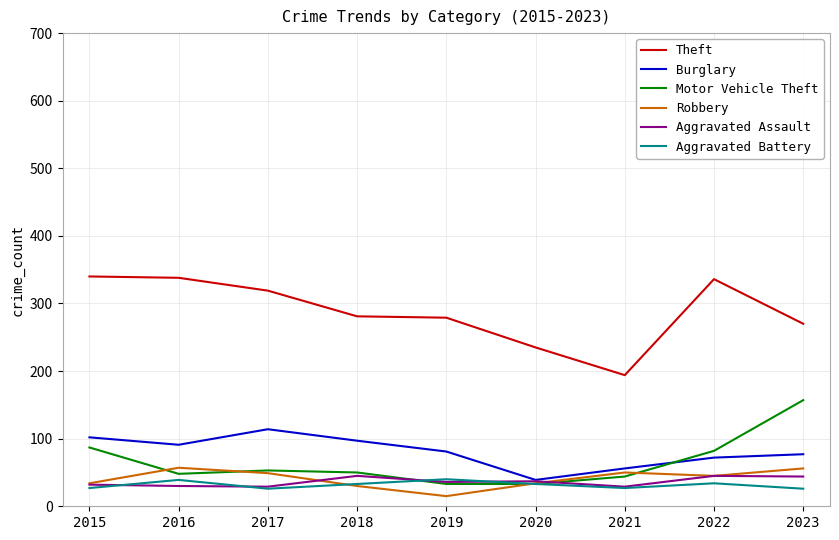

What is the highest value of the Robbery series?

57